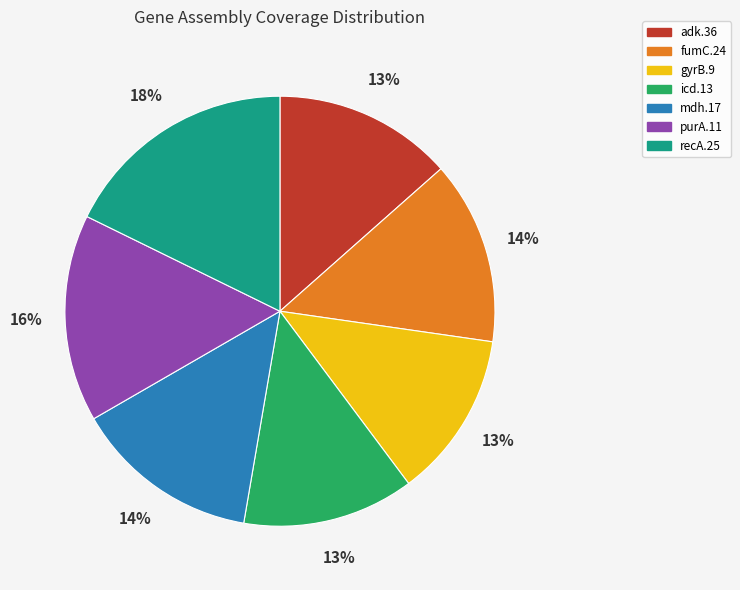

To the nearest percent, what portion does gyrB.9 represent?

13%